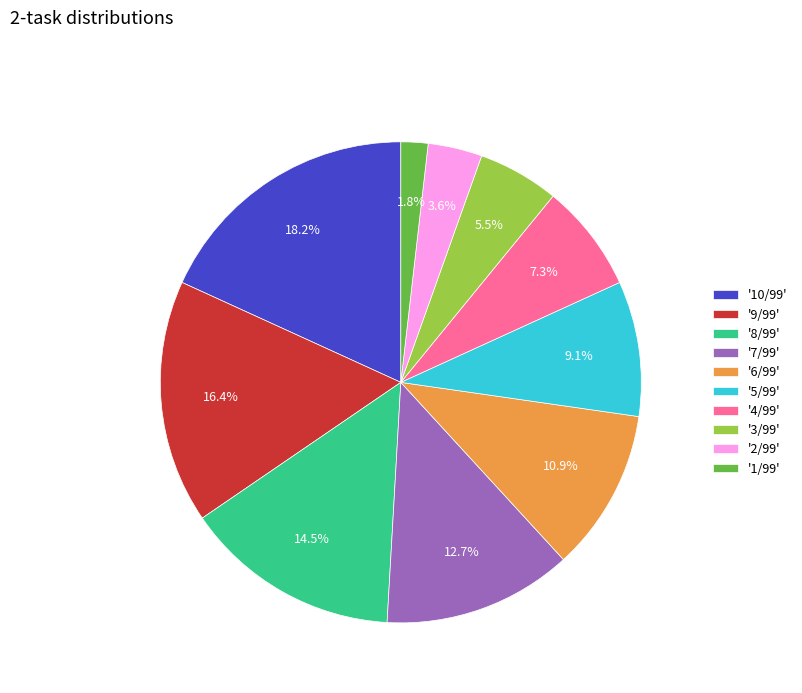

To the nearest percent, what is the difference between the largest and smallest slice percentages?

16%